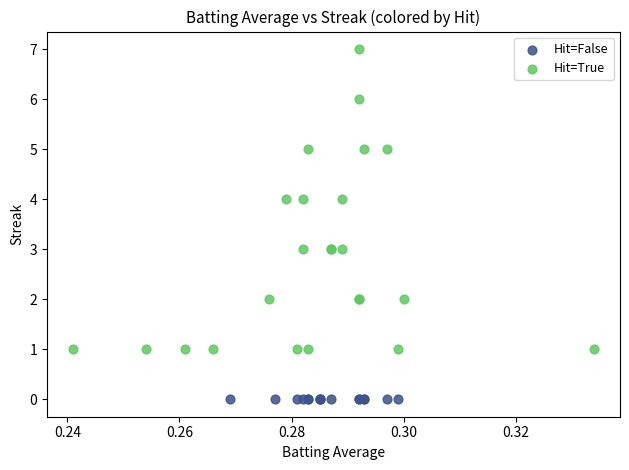

Which series contains the lowest Y value?

Hit=False